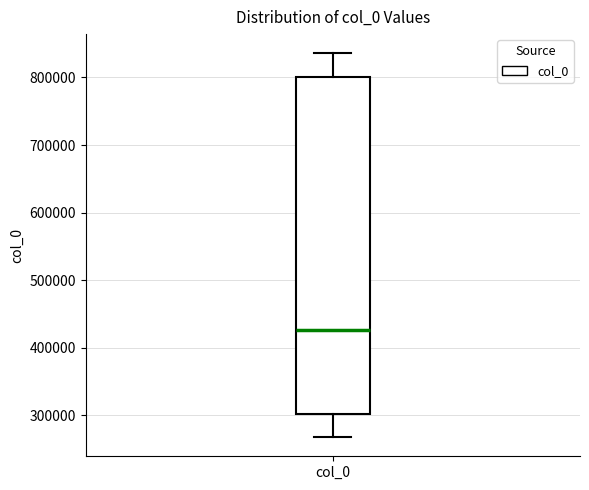

Read this box plot against the y-axis: the position of the median line, the range covered by the box, and the ends of both whiskers. The values are not printed on the chart, so give them approximately, as read against the axis.

median 430000, box 300000 to 800000, whiskers 270000 to 840000